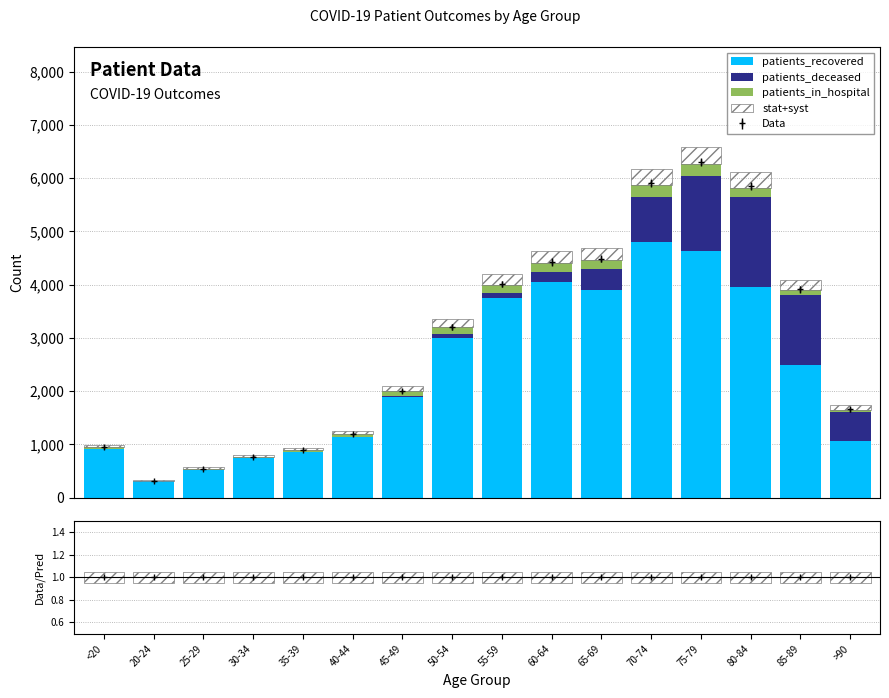

Which series has the widest spread of values?

patients_recovered